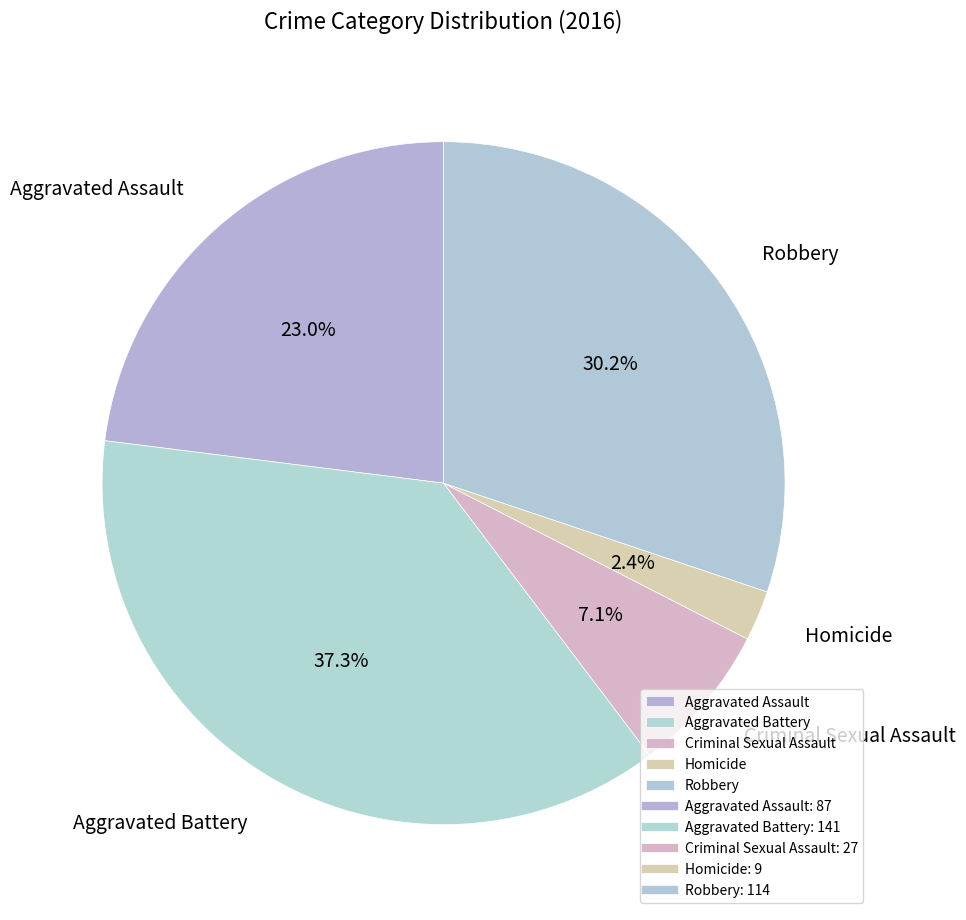

Which category has the smallest portion of the pie?

Homicide